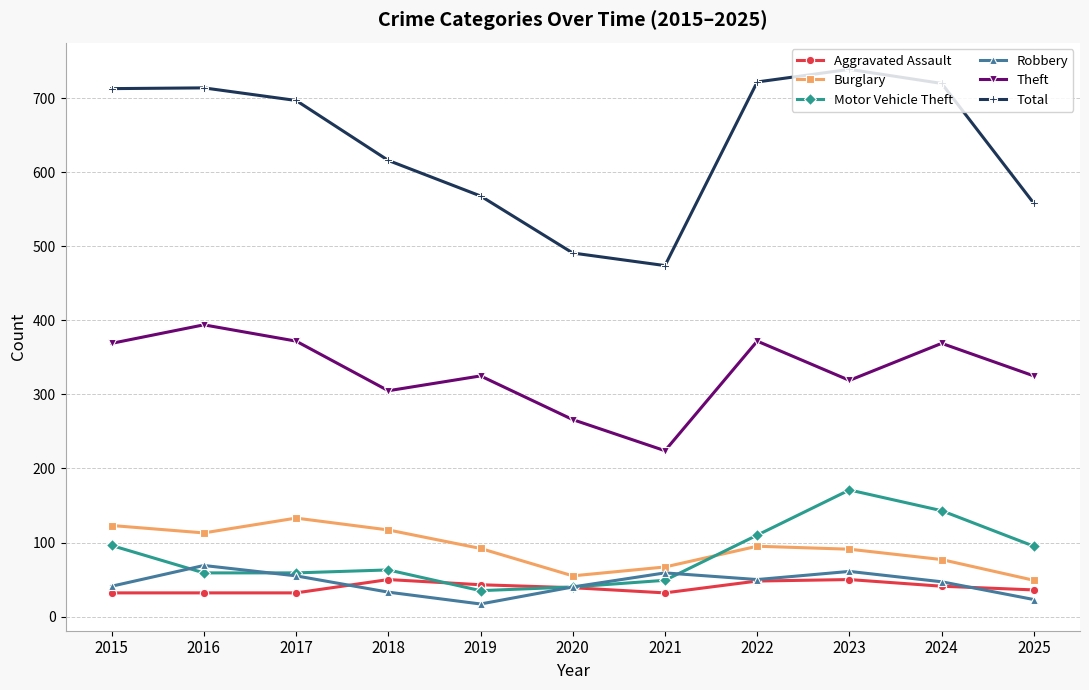

Which series changed the most between 2018 and 2021?

Total